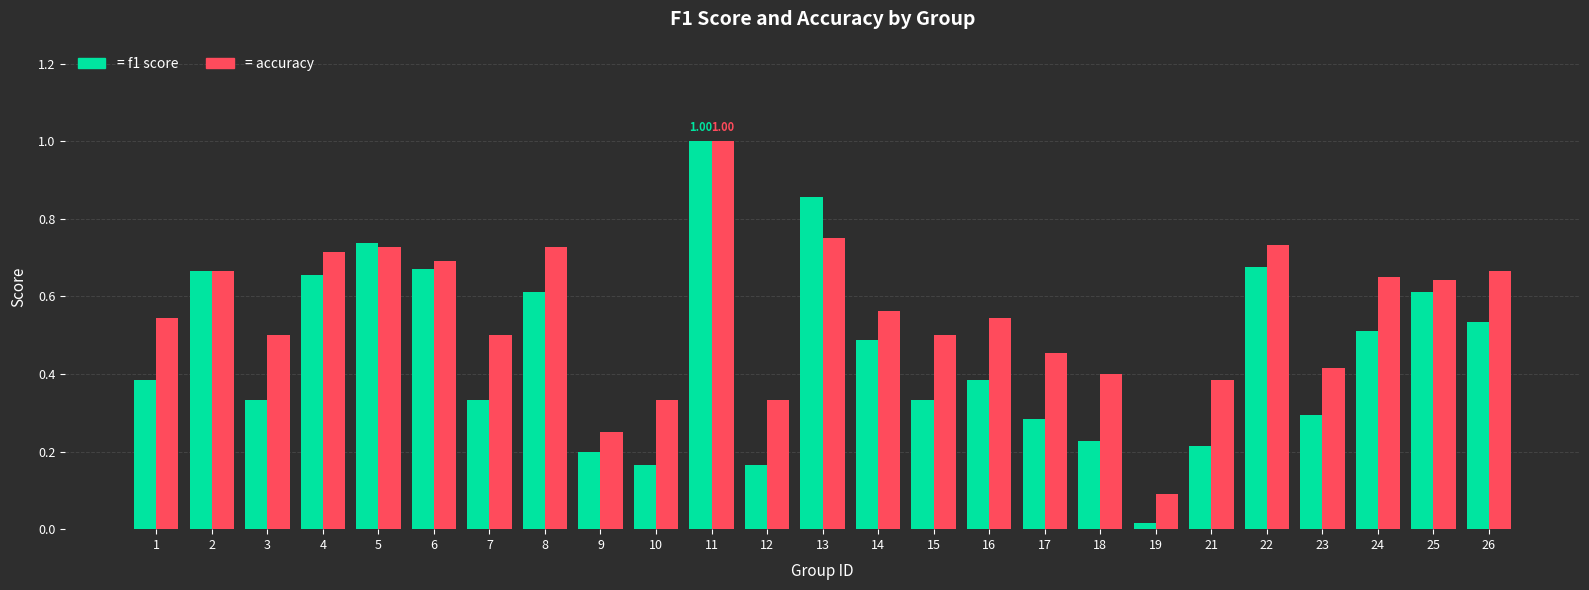

At which category is the sum across all series the highest?

11